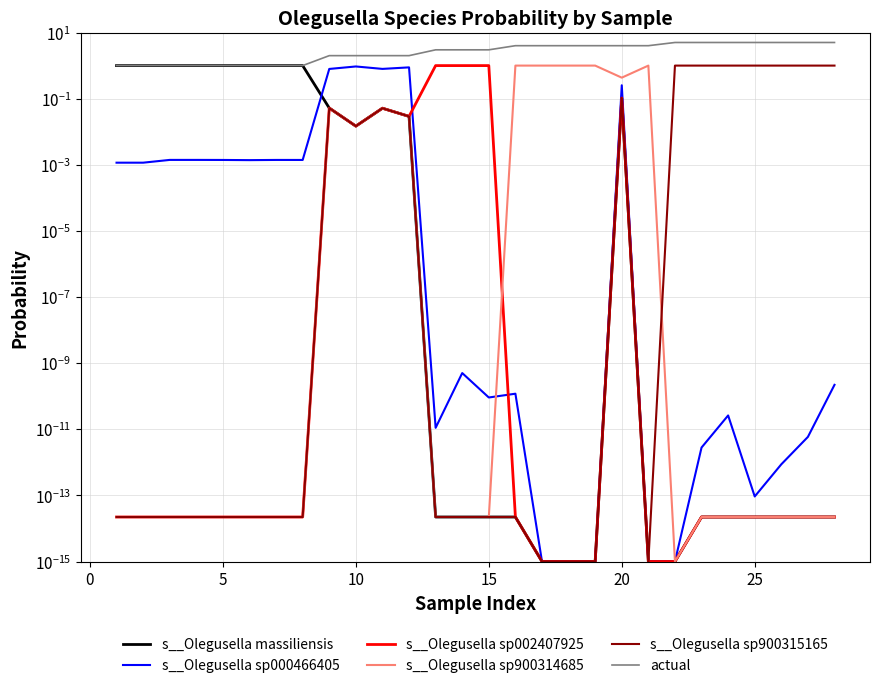

What is the sum of all s__Olegusella massiliensis values?

8.2